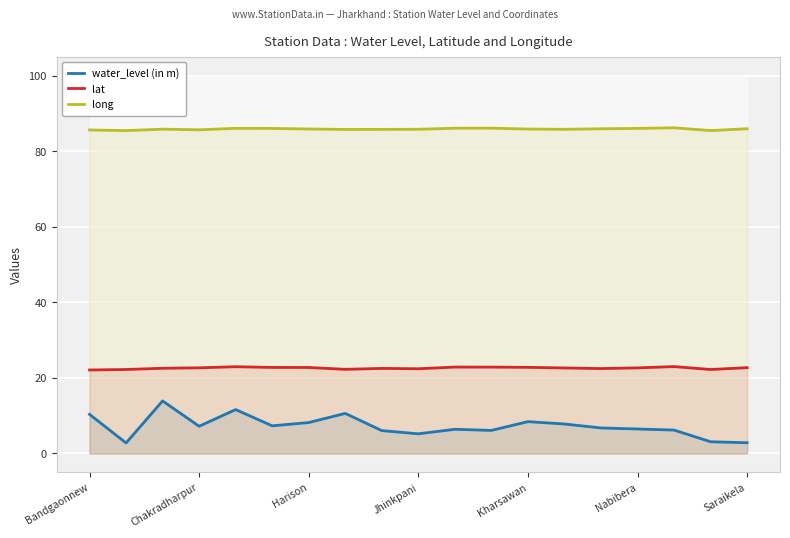

True or false: lat and long intersect in this chart.

False